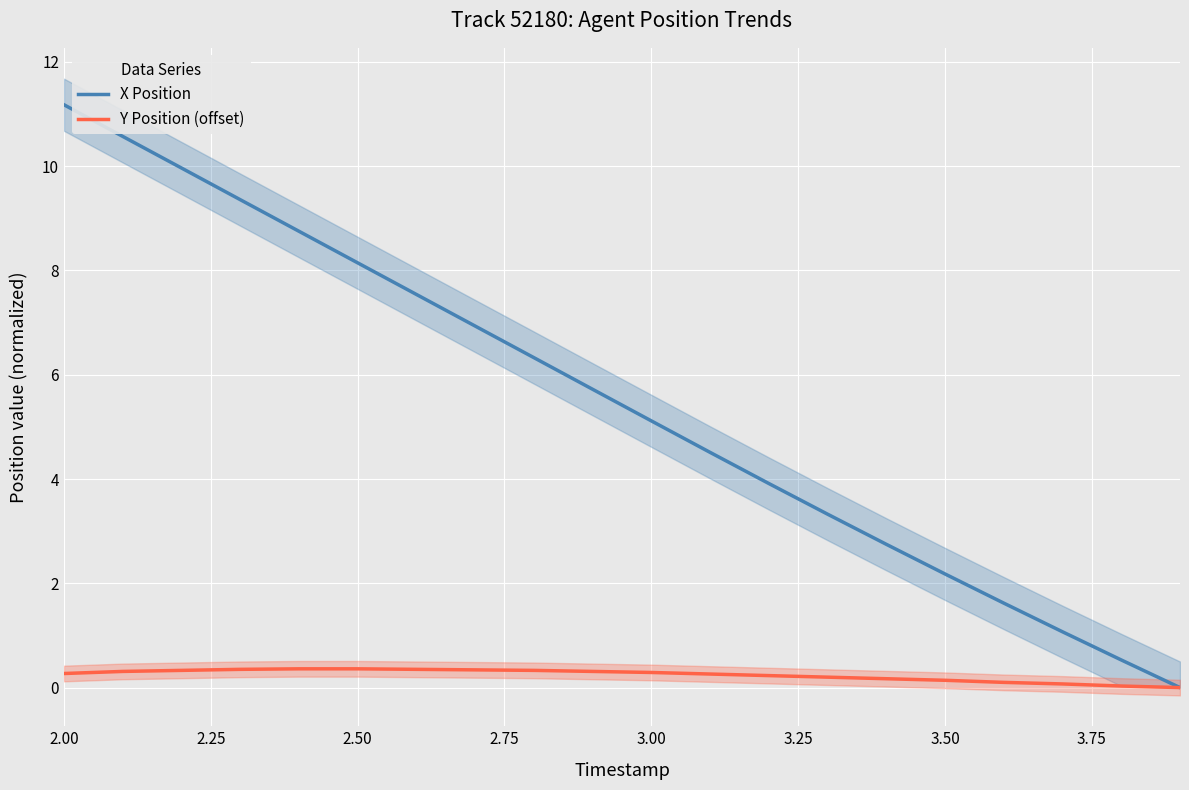

What is the highest value of the X Position series?

11.2